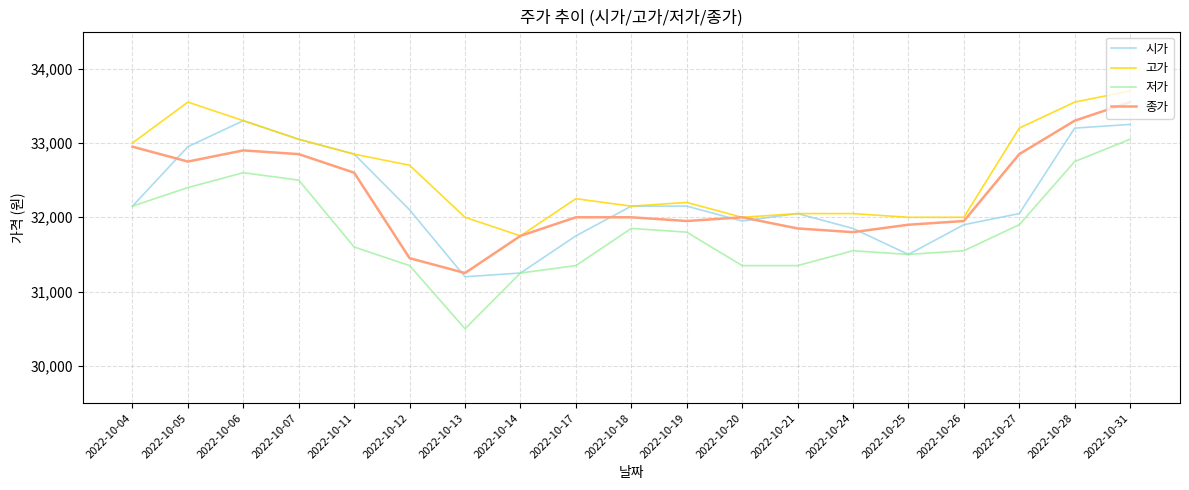

True or false: 저가 and 고가 cross at least once.

False